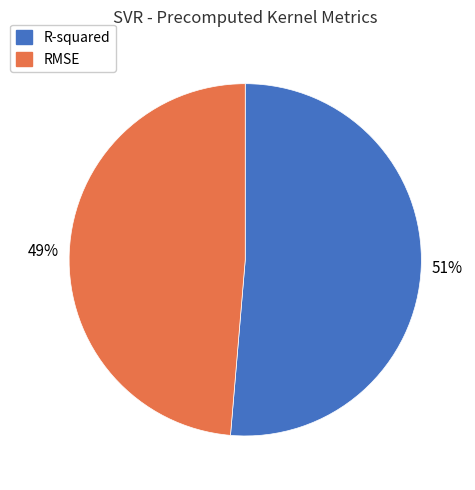

What percentage is the R-squared slice, to the nearest percent?

51%